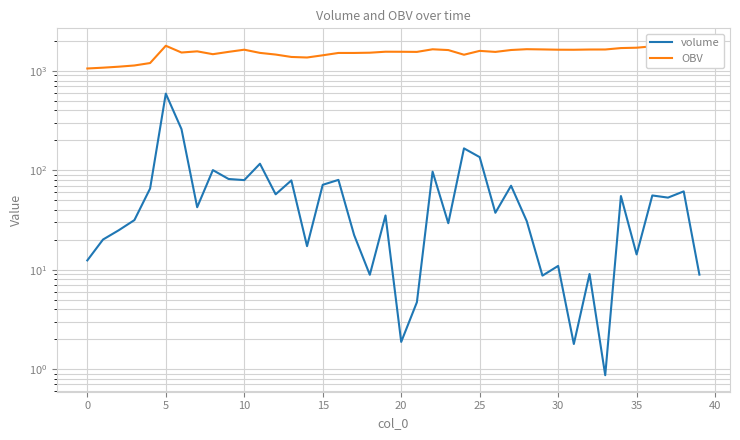

True or false: volume and OBV intersect in this chart.

False